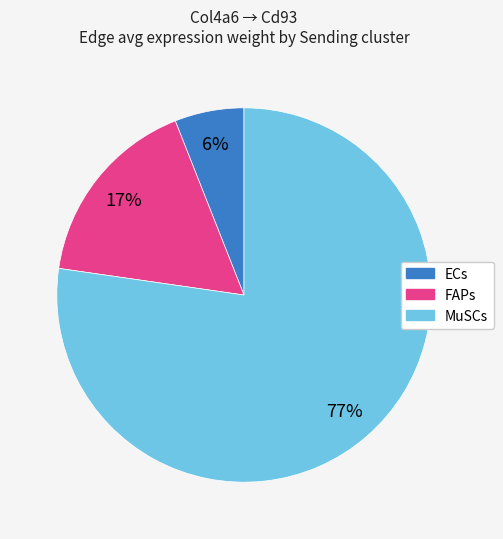

Is there any slice that represents more than half of the pie?

Yes